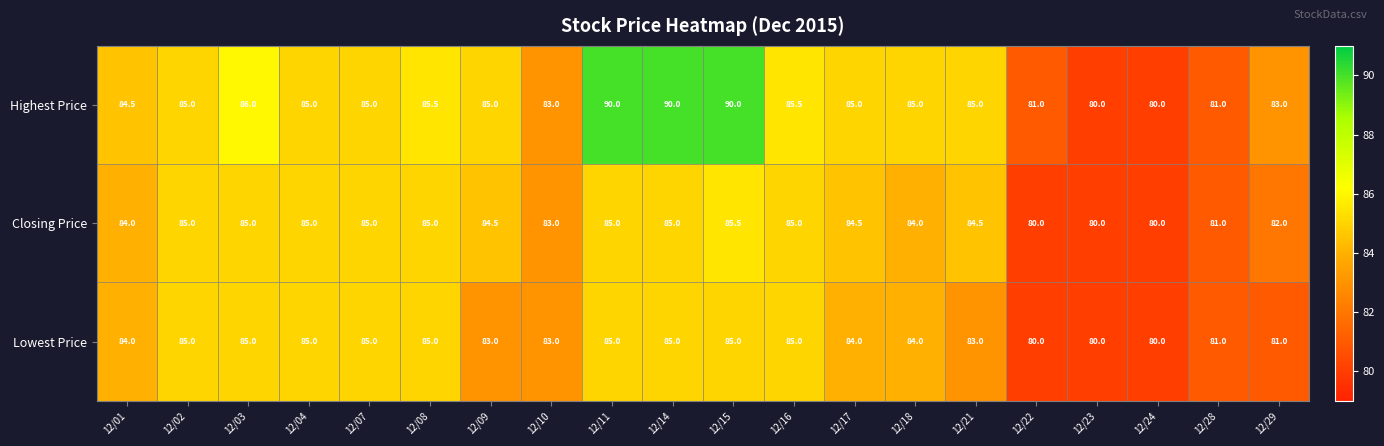

The value of Lowest Price at 12/28 is 41.2. True or false?

False